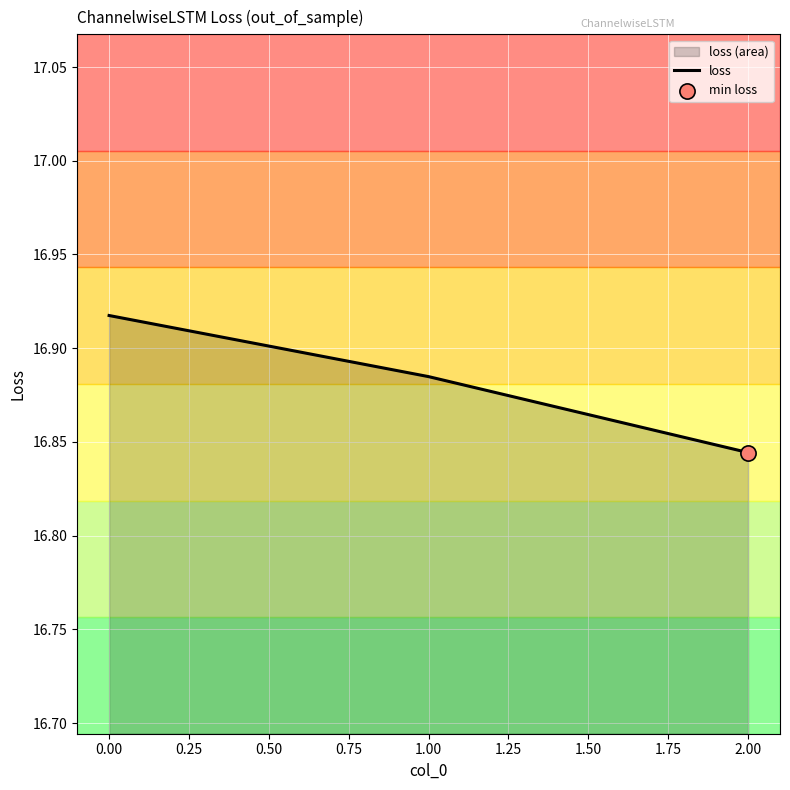

What is the ratio of the value at 2.00 to the value at 1.00?

1.0